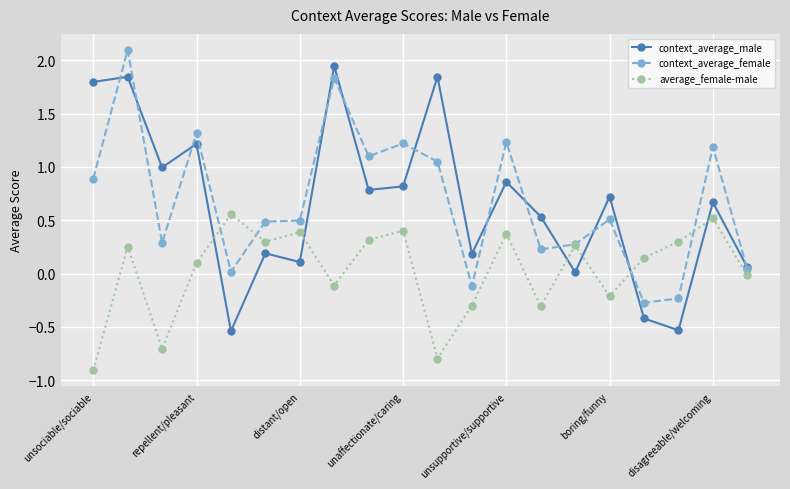

What is the value of the context_average_female point at the 18th from the left?

-0.2